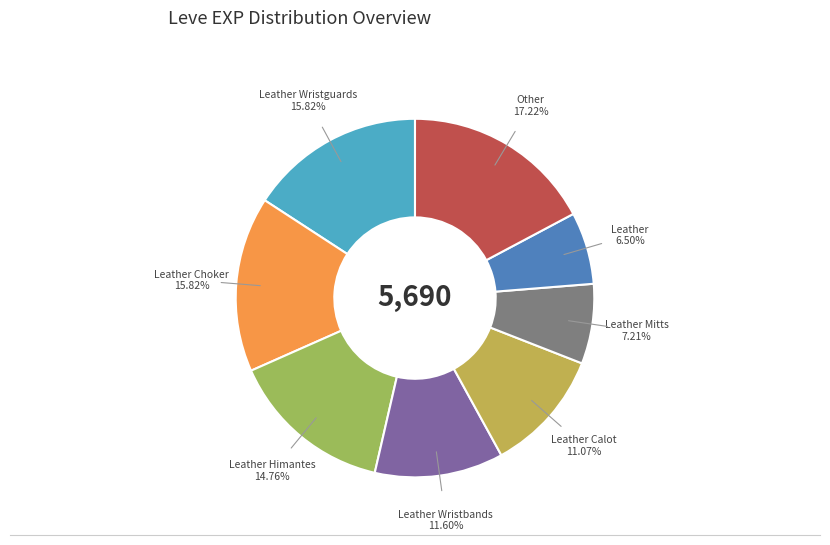

Is there any slice that represents more than half of the pie?

No